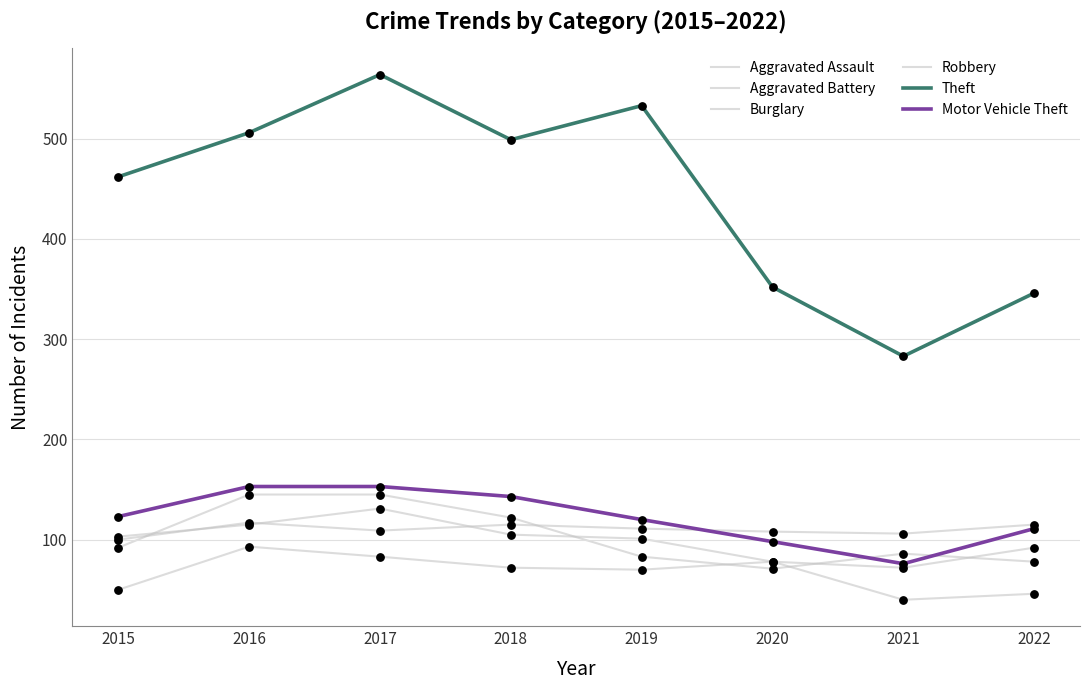

Is this an area chart (filled region under the line)?

No